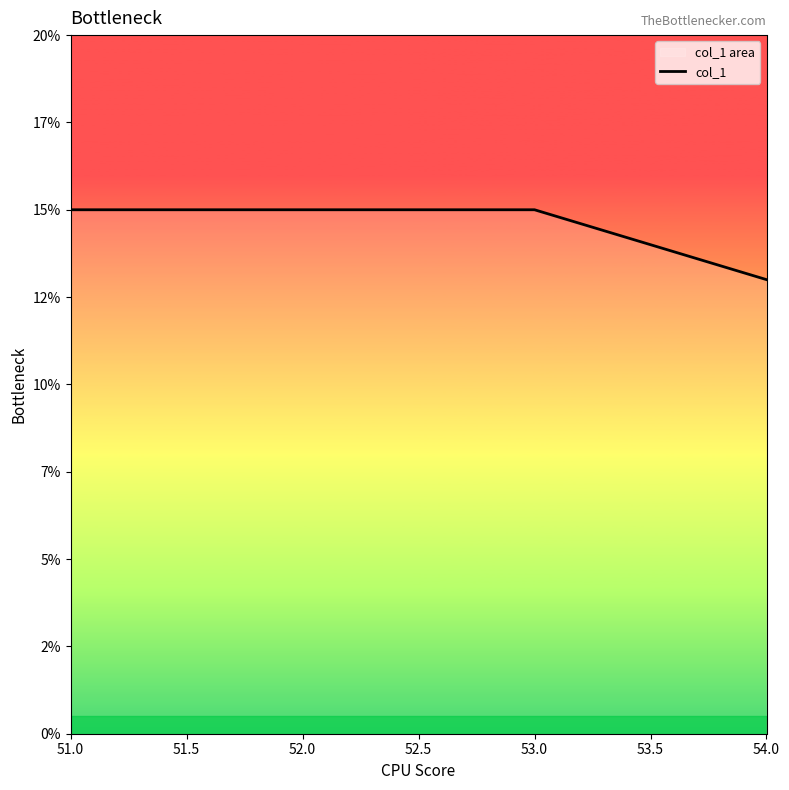

What is the ratio of the value at 52.0 to the value at 53.0?

1.0